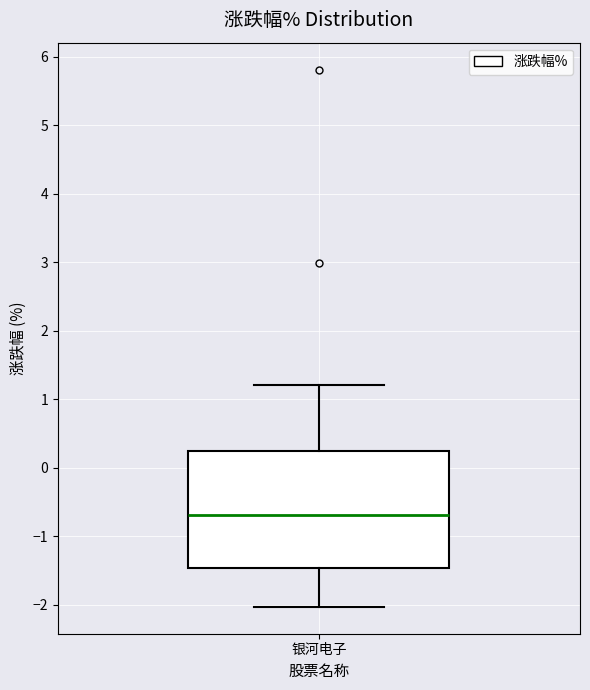

Read this box plot against the y-axis: the position of the median line, the range covered by the box, and the ends of both whiskers. The values are not printed on the chart, so give them approximately, as read against the axis.

median -0.7, box -1.5 to 0.3, whiskers -2.0 to 1.2